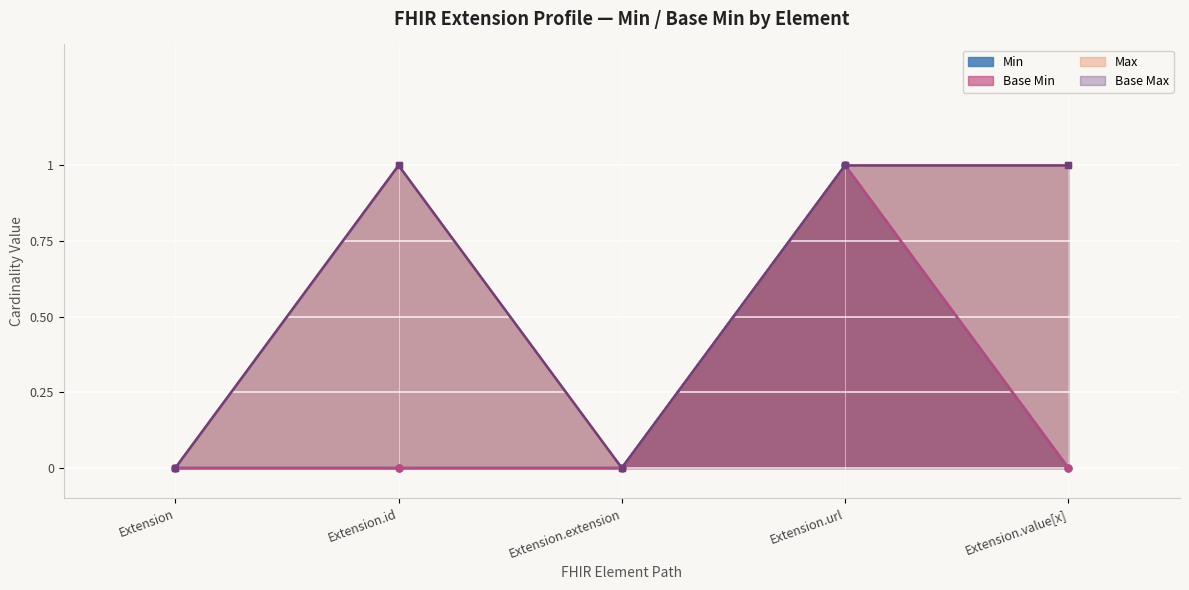

List the labels in order of Extension.extension value, smallest first.

Extension, Extension.id, Extension.extension, Extension.url, Extension.value[x]